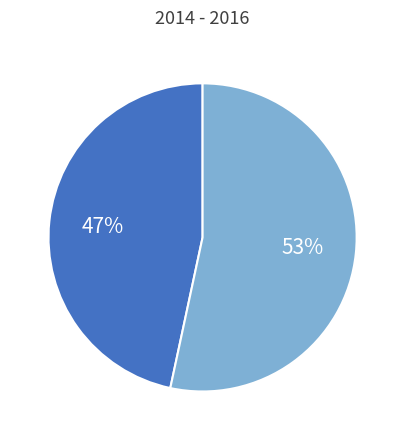

To the nearest percent, what is the average slice percentage?

50%